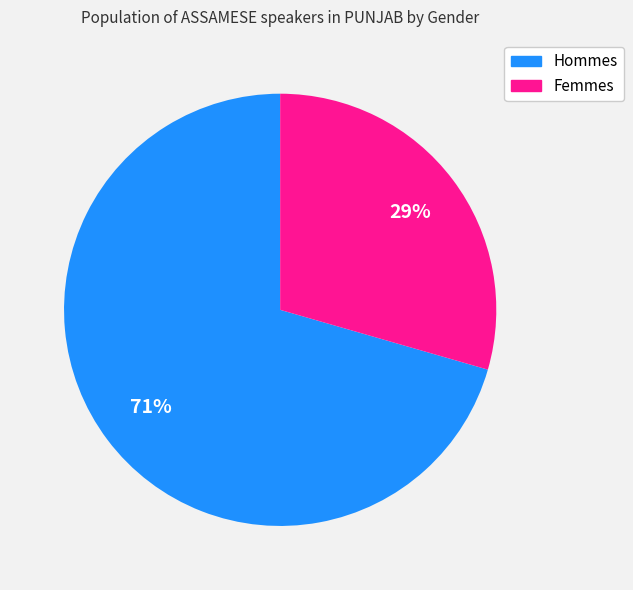

To the nearest percent, what is the average slice percentage?

50%